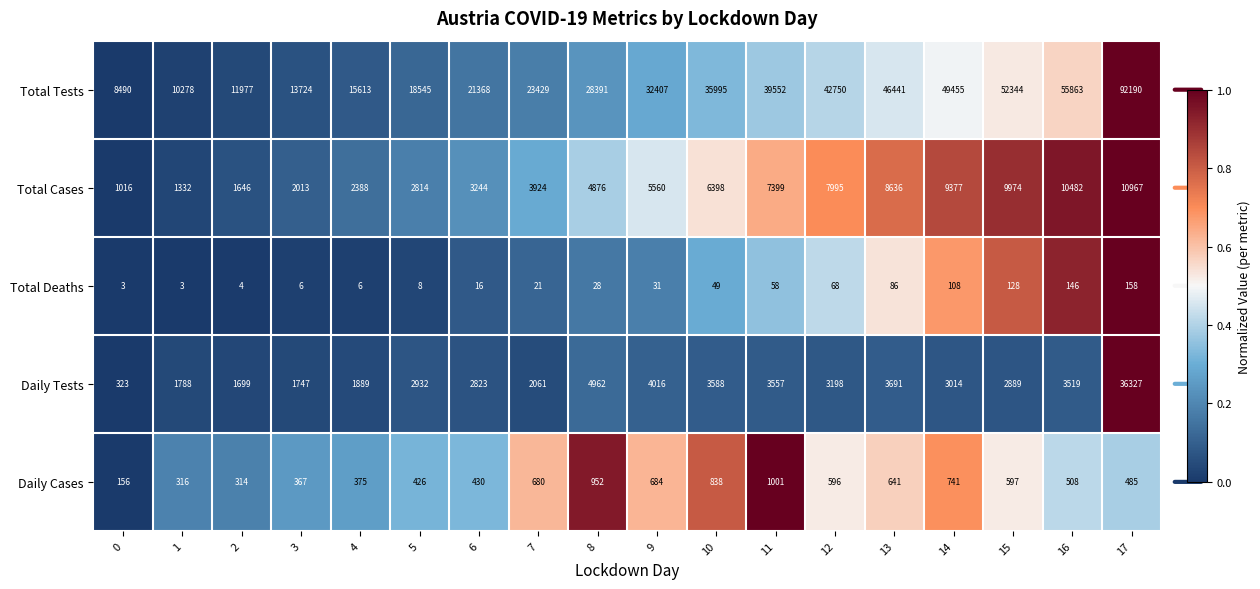

What is the total value across all series at 17?

140127